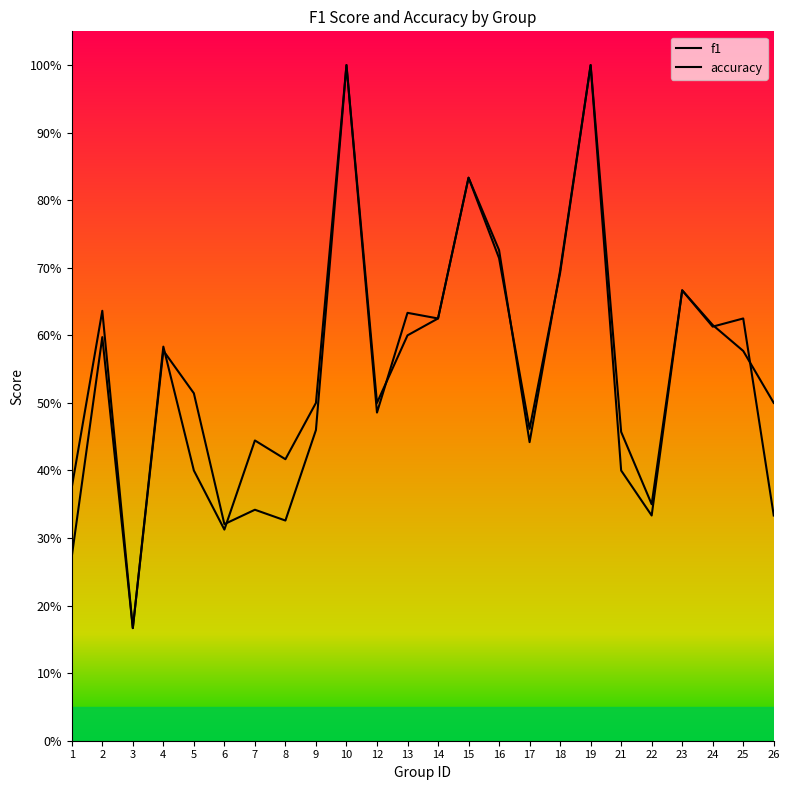

Between 2 and 3, which series saw the biggest shift?

accuracy